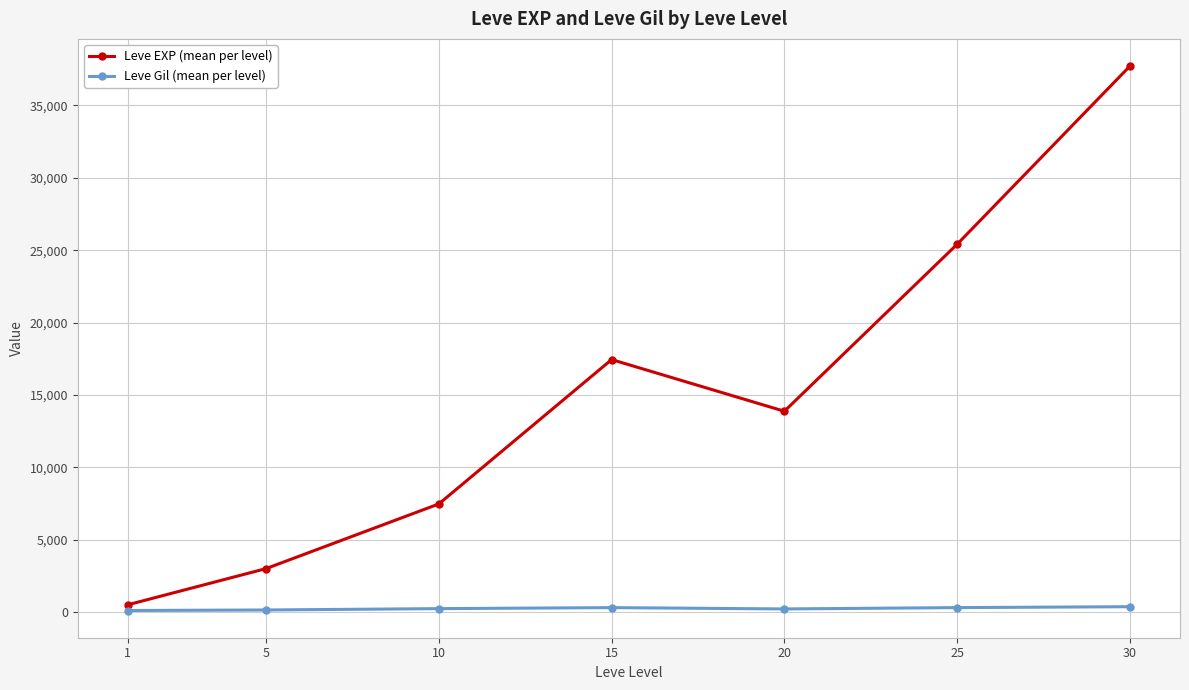

Rank the series at 25 from highest to lowest value.

Leve EXP (mean per level), Leve Gil (mean per level)